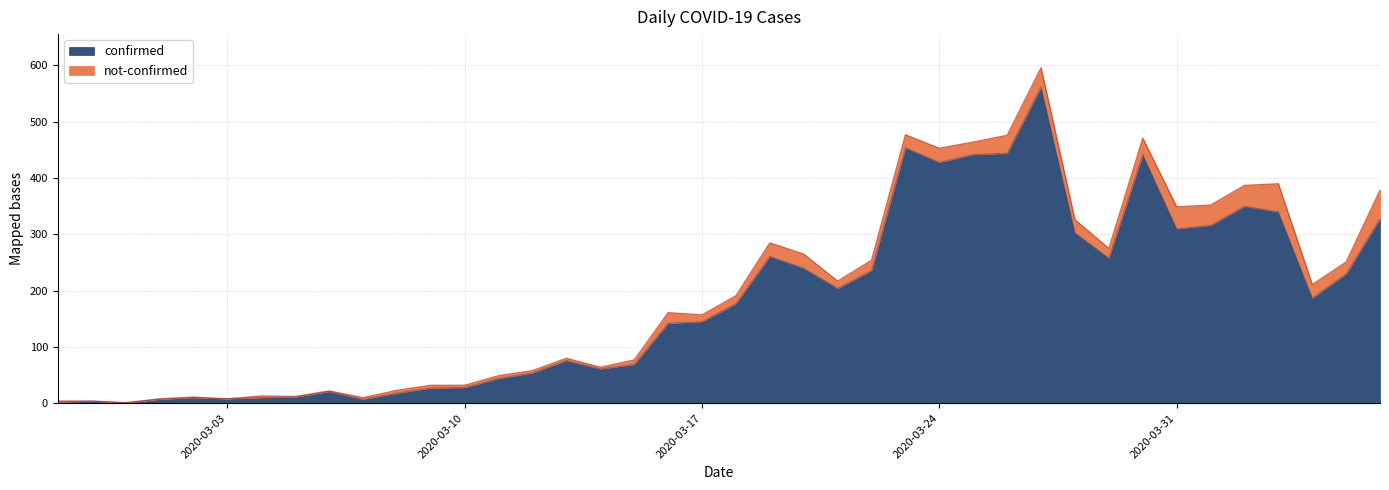

What is the change in value from 2020-03-11 to 2020-03-25?

+398